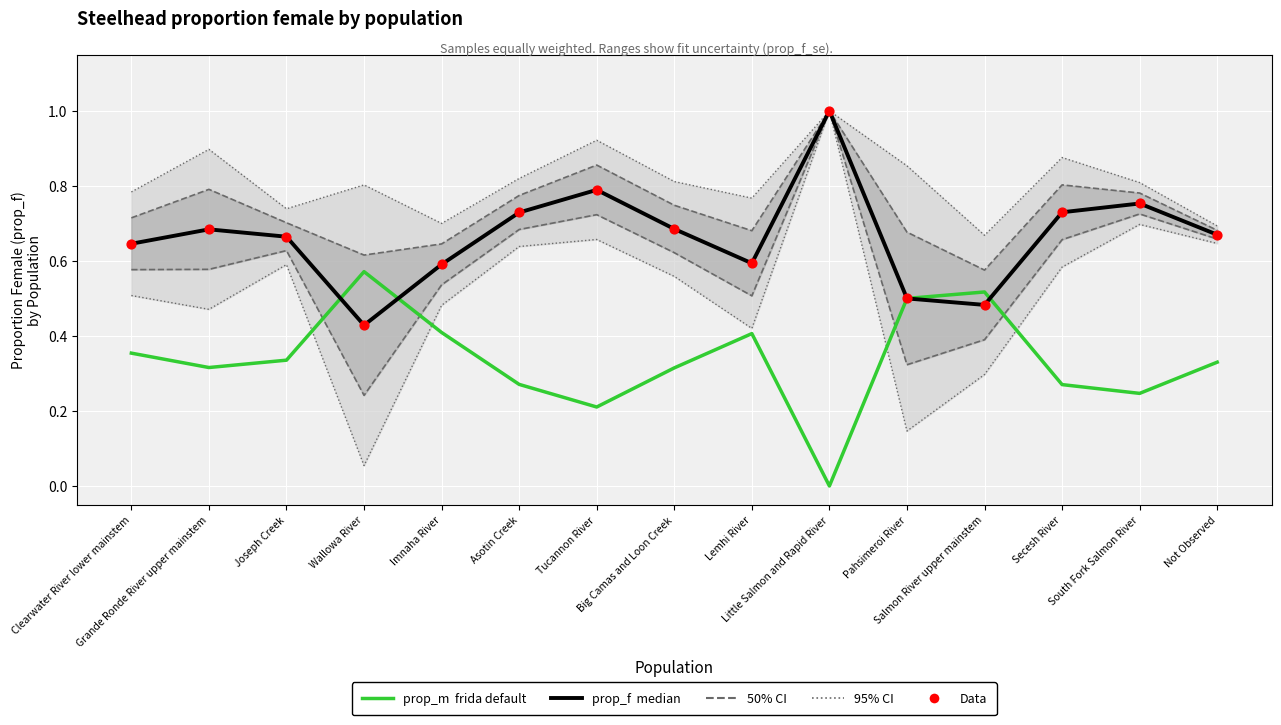

At which category is the sum across all series the highest?

Little Salmon and Rapid River